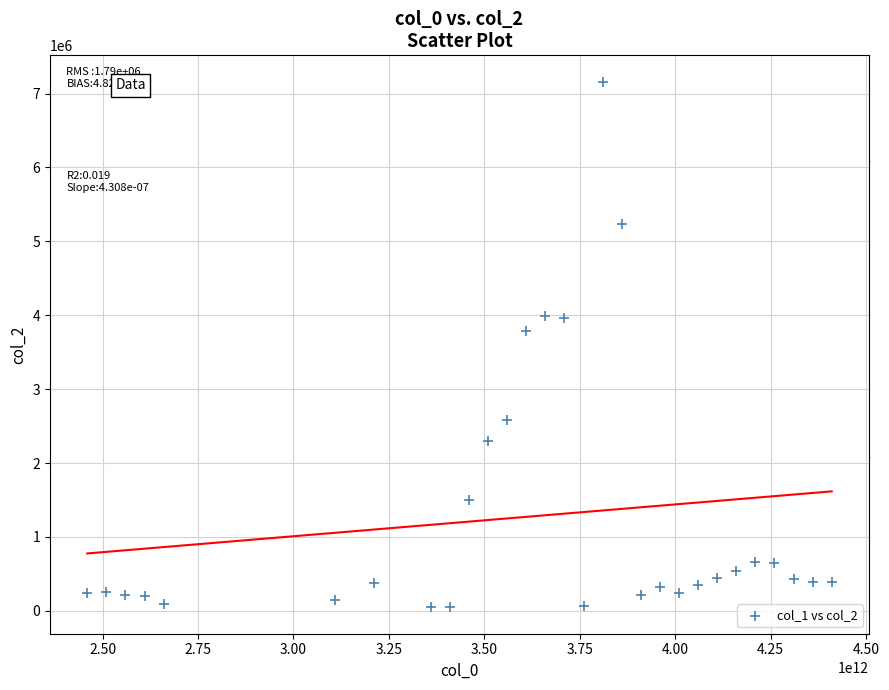

What Y value in the scatter plot is closest to 3603646?

3790280.7